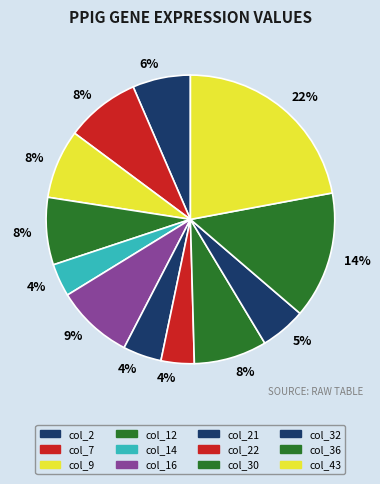

Do col_21 and col_9 together represent more than half of the pie?

No